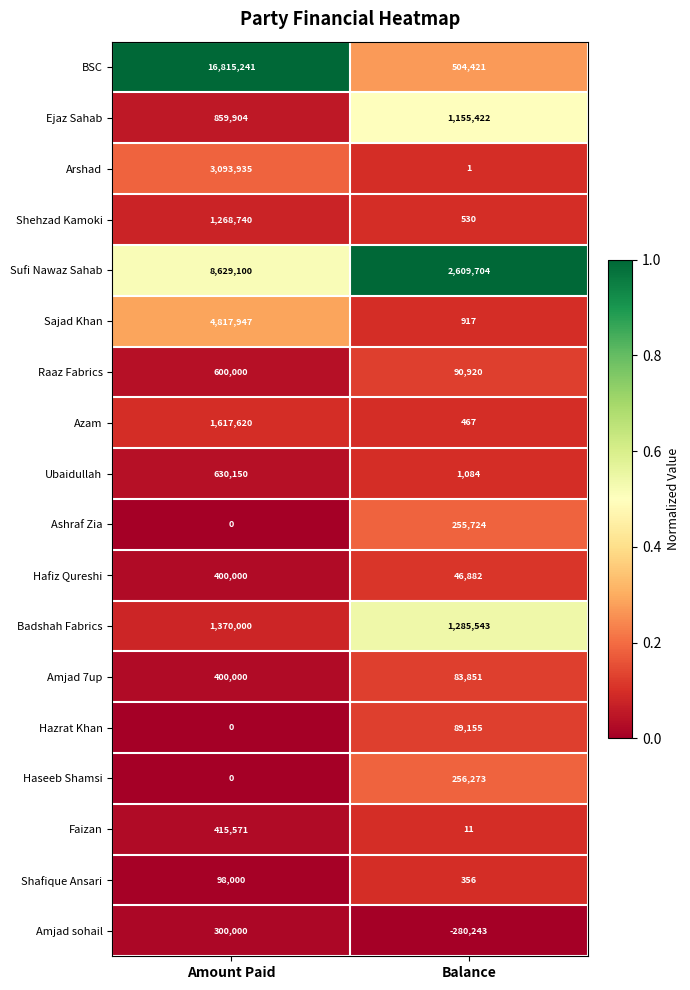

Between Amount Paid and Balance, which series saw the biggest shift?

BSC